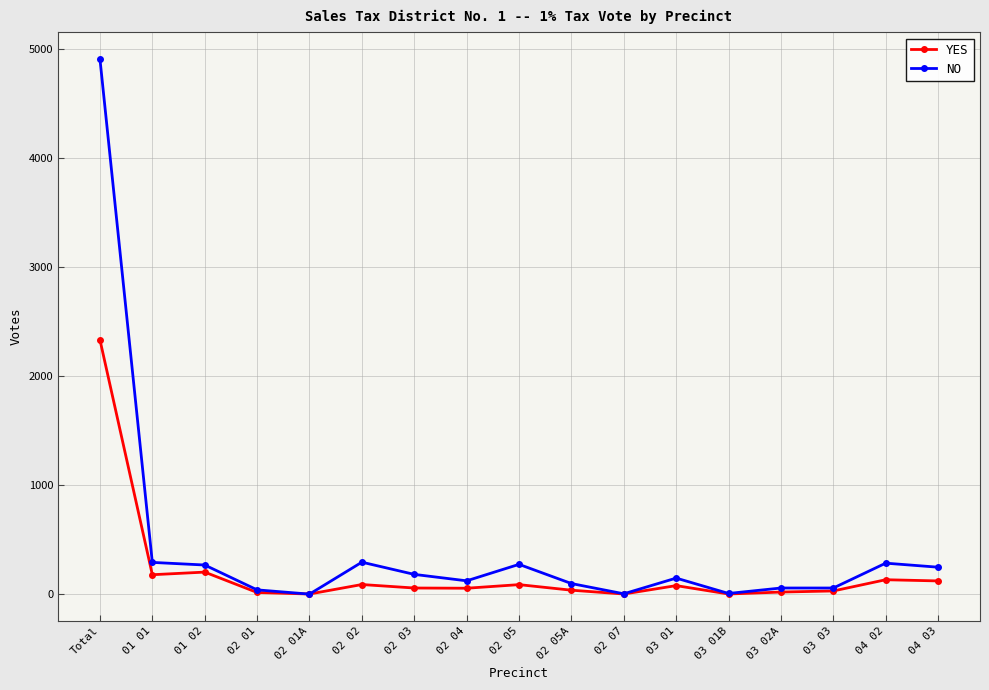

What are all the series names shown in the legend?

YES, NO